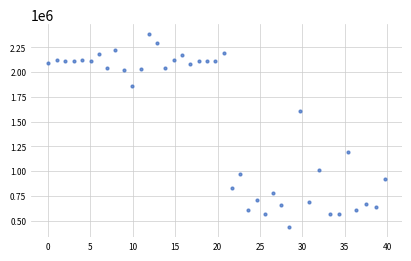

What is the range of X values (max minus min)?

39.7